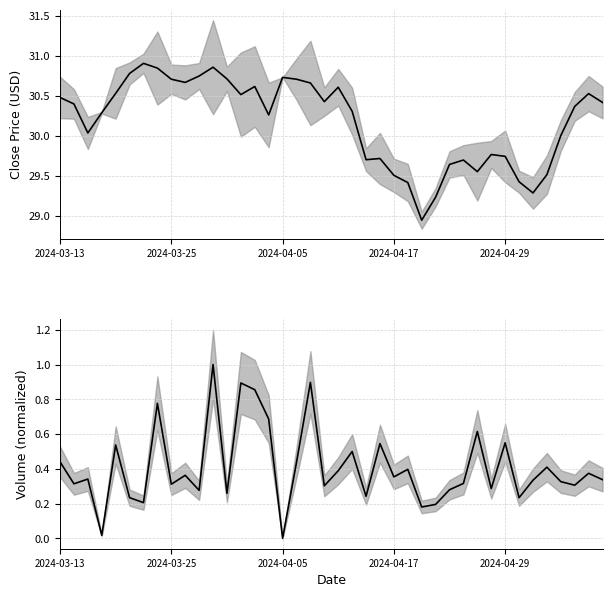

Is it true that Volume (norm.) equals 0.3 at 28?

True